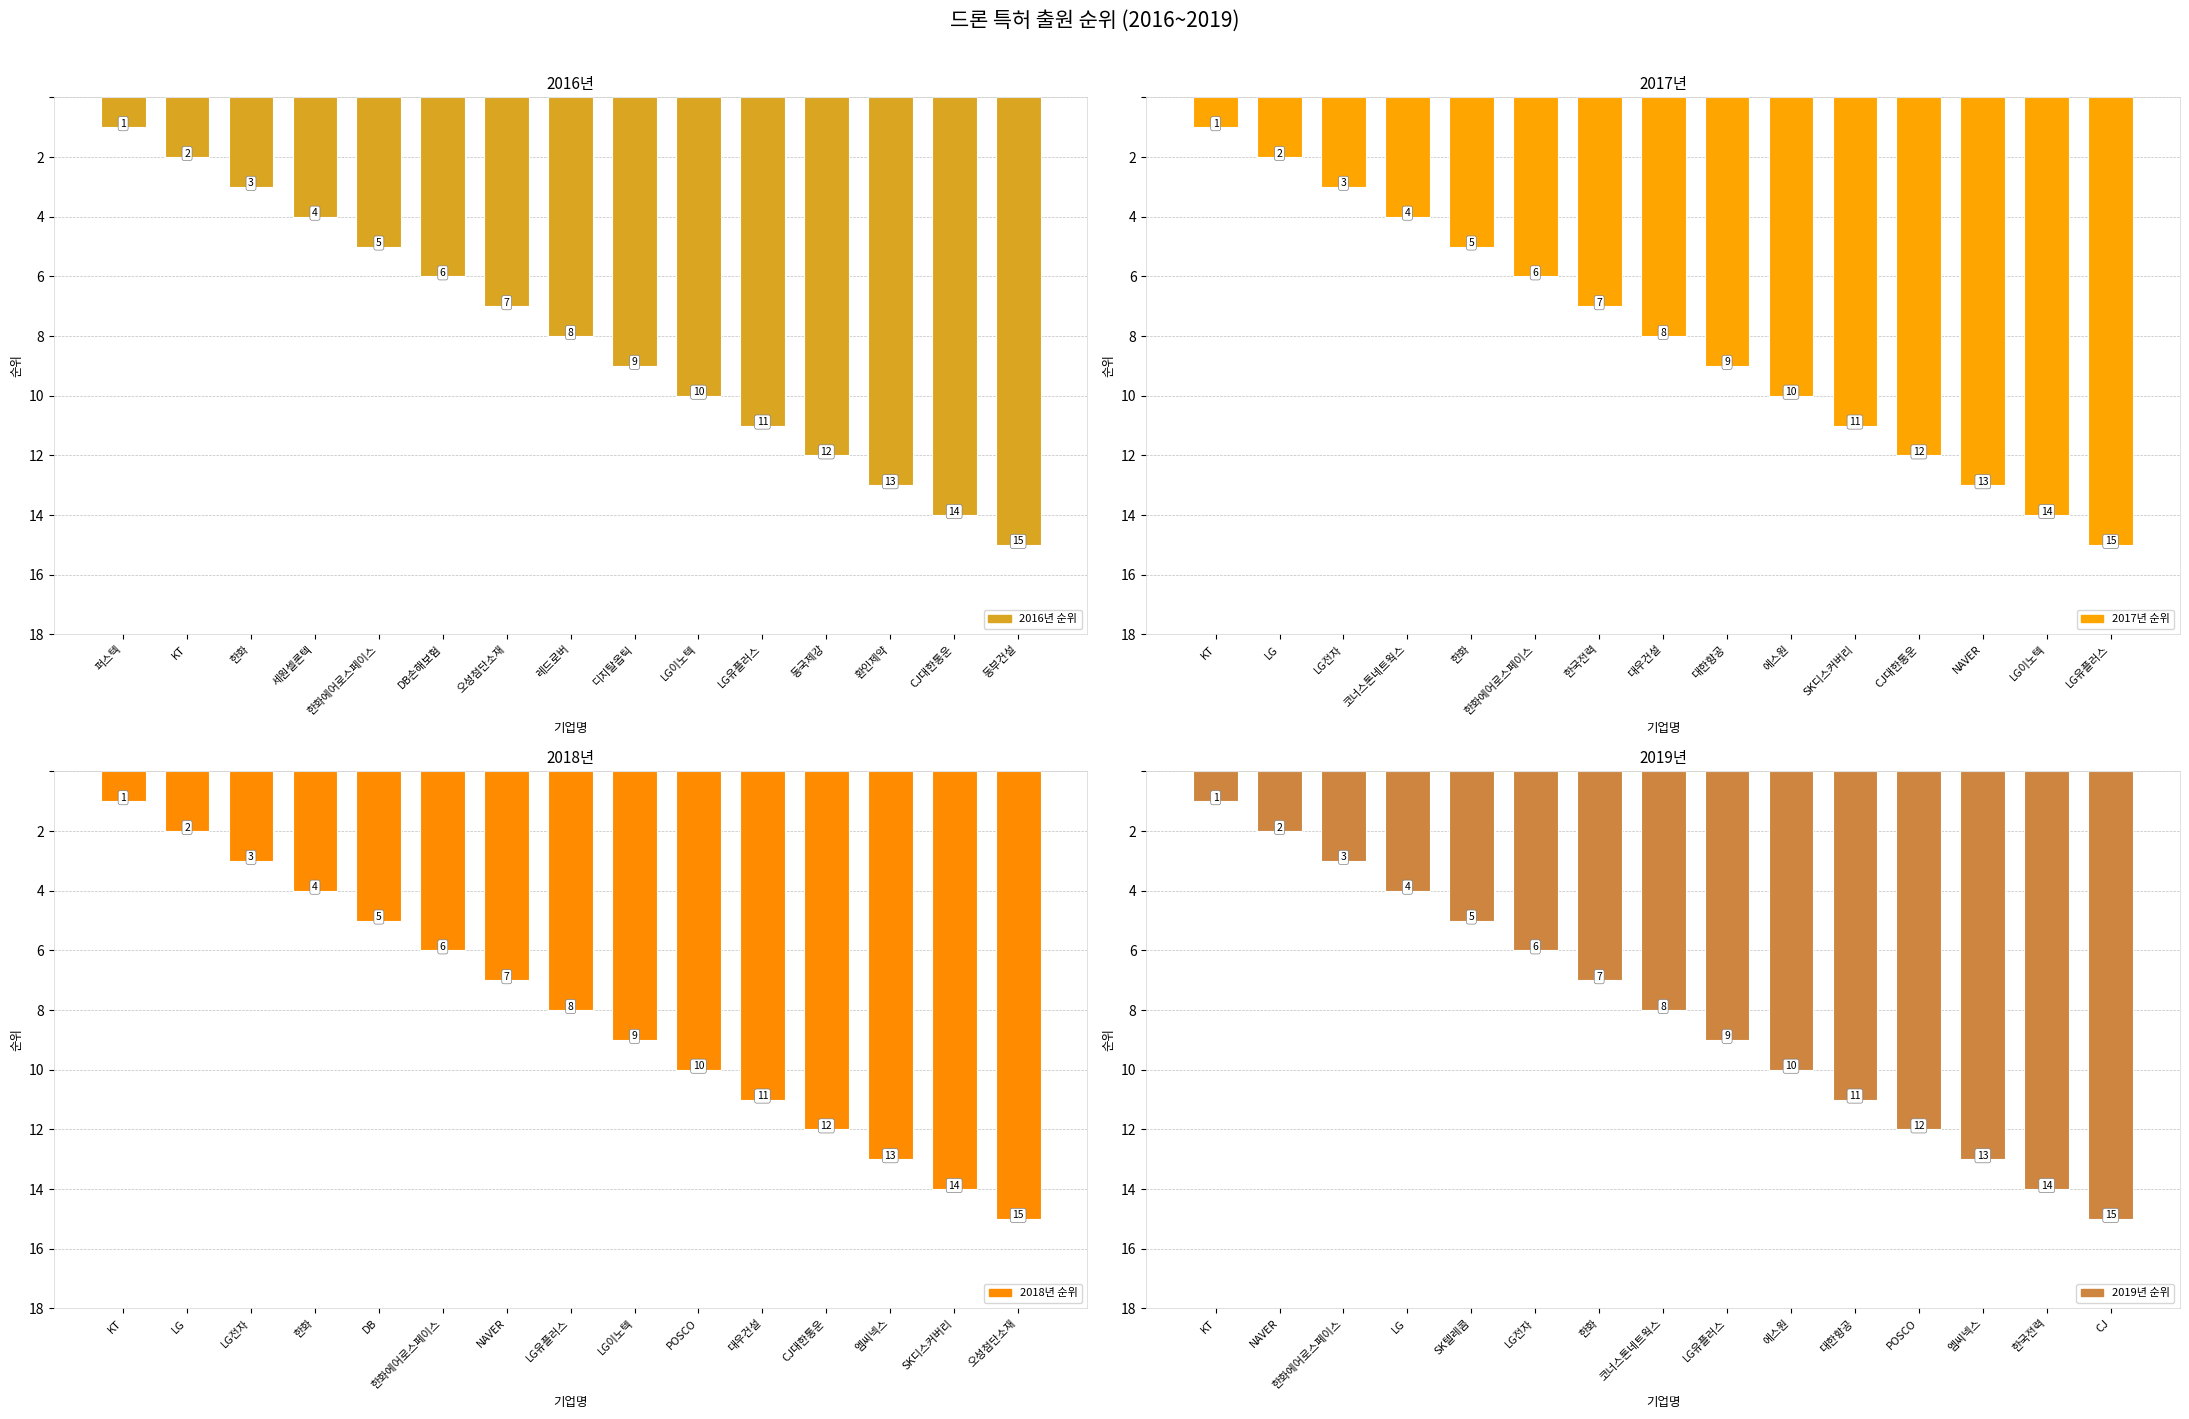

What are all the series names shown in the legend?

2016, 2017, 2018, 2019